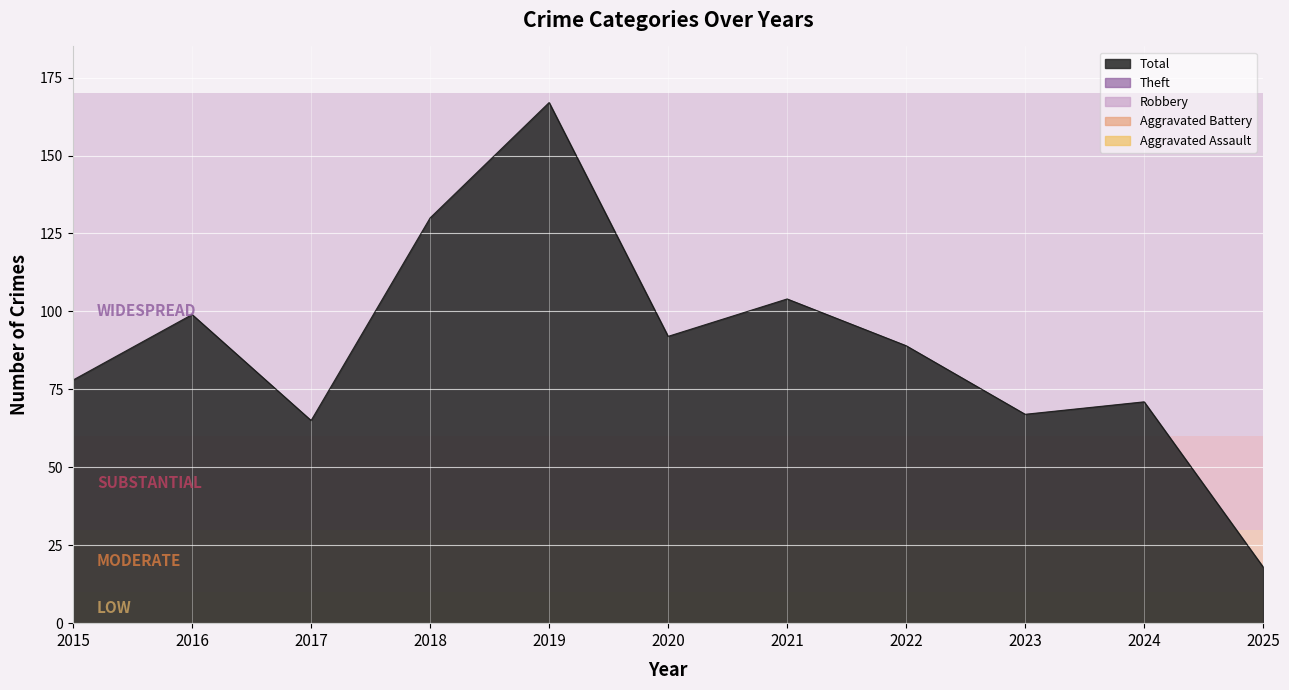

Reading left to right, list all the values displayed in this chart.

Aggravated Assault: 4	4	3	5	9	3	5	4	8	7	1
Aggravated Battery: 4	5	6	7	6	7	8	6	10	12	3
Robbery: 23	31	22	44	38	24	50	34	26	24	7
Theft: 46	59	33	73	114	58	41	44	20	25	7
Total: 78	99	65	130	167	92	104	89	67	71	18